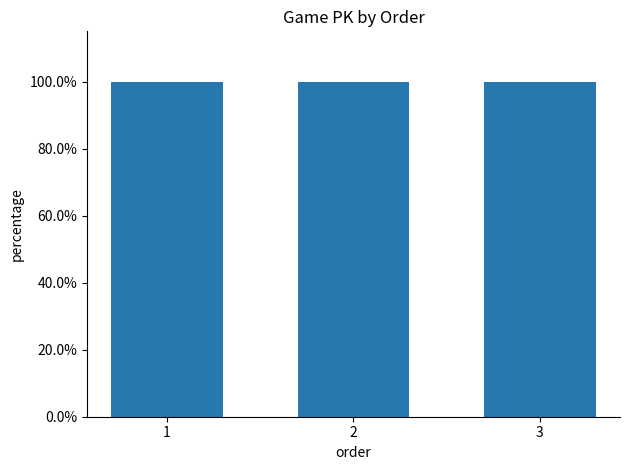

True or false: the data shows 0.2 at 1.

False